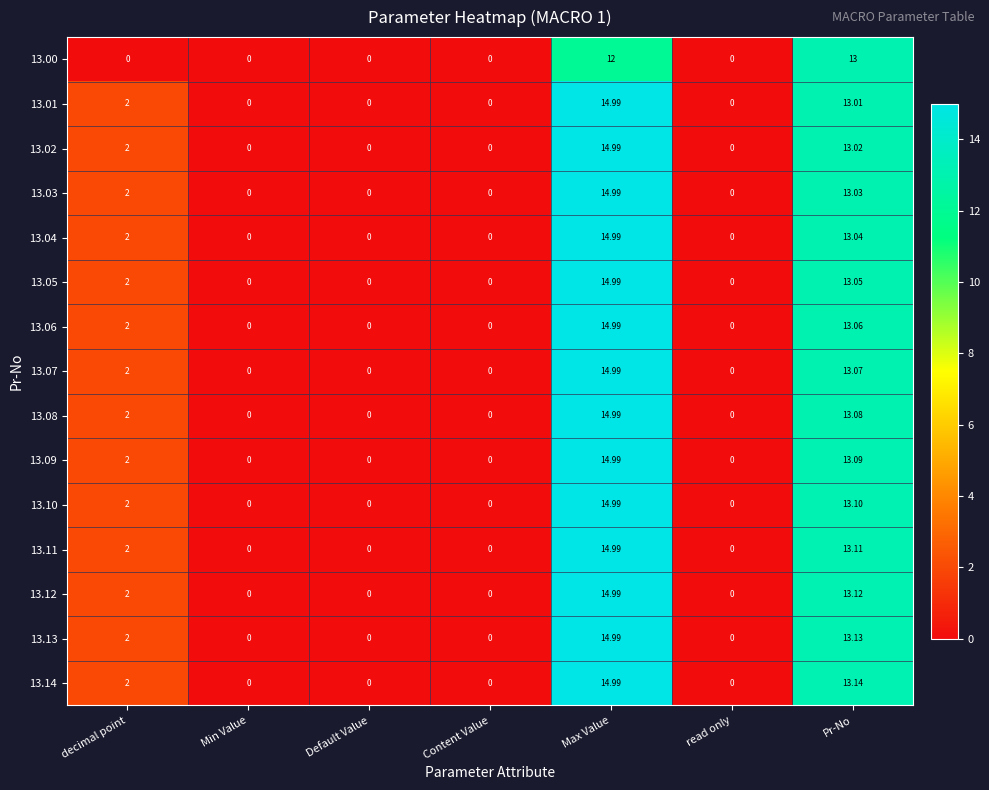

How many series are shown in this chart?

15